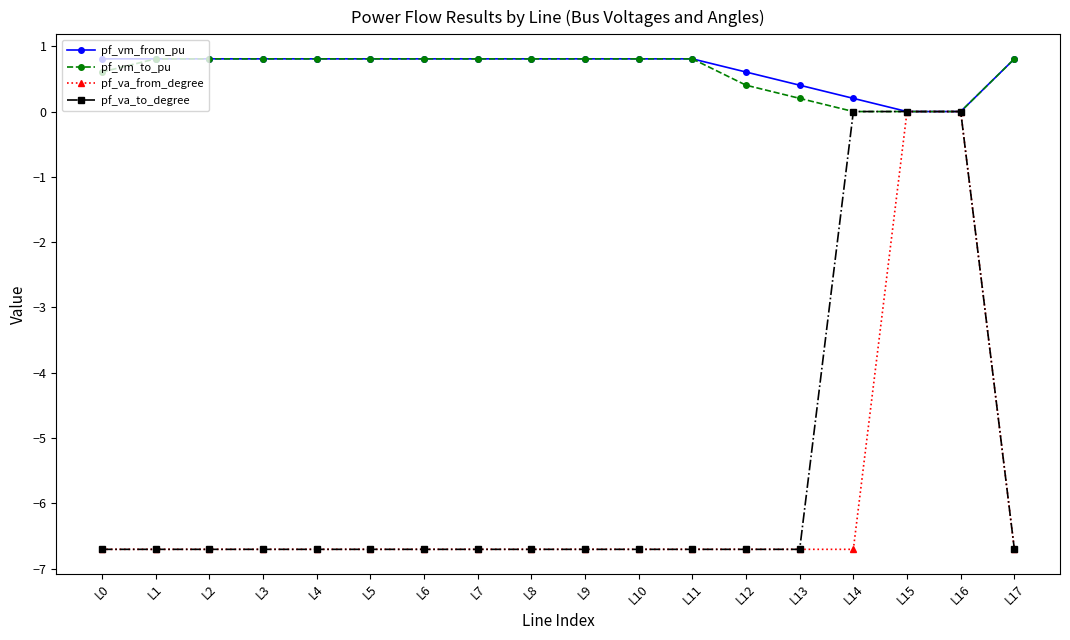

What is the minimum value for pf_va_from_degree?

-6.7